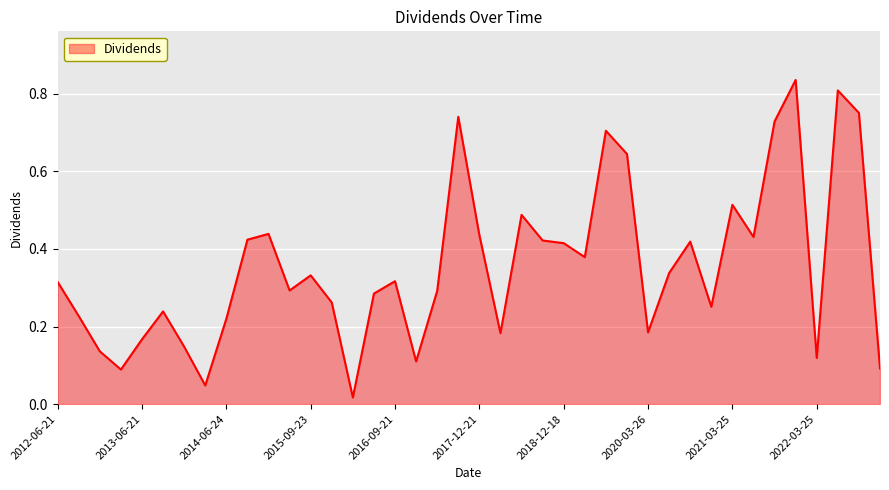

What is the label of the 16th point from the right?

2018-12-18